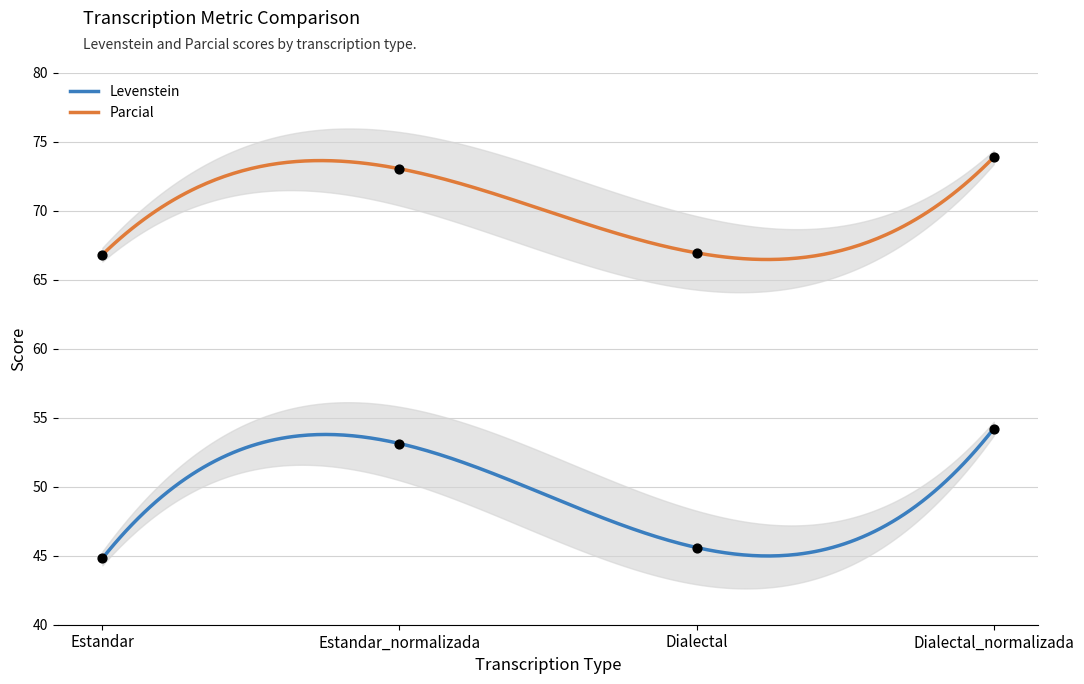

Is the value of Parcial at Estandar_normalizada greater than the value of Levenstein at Estandar?

Yes